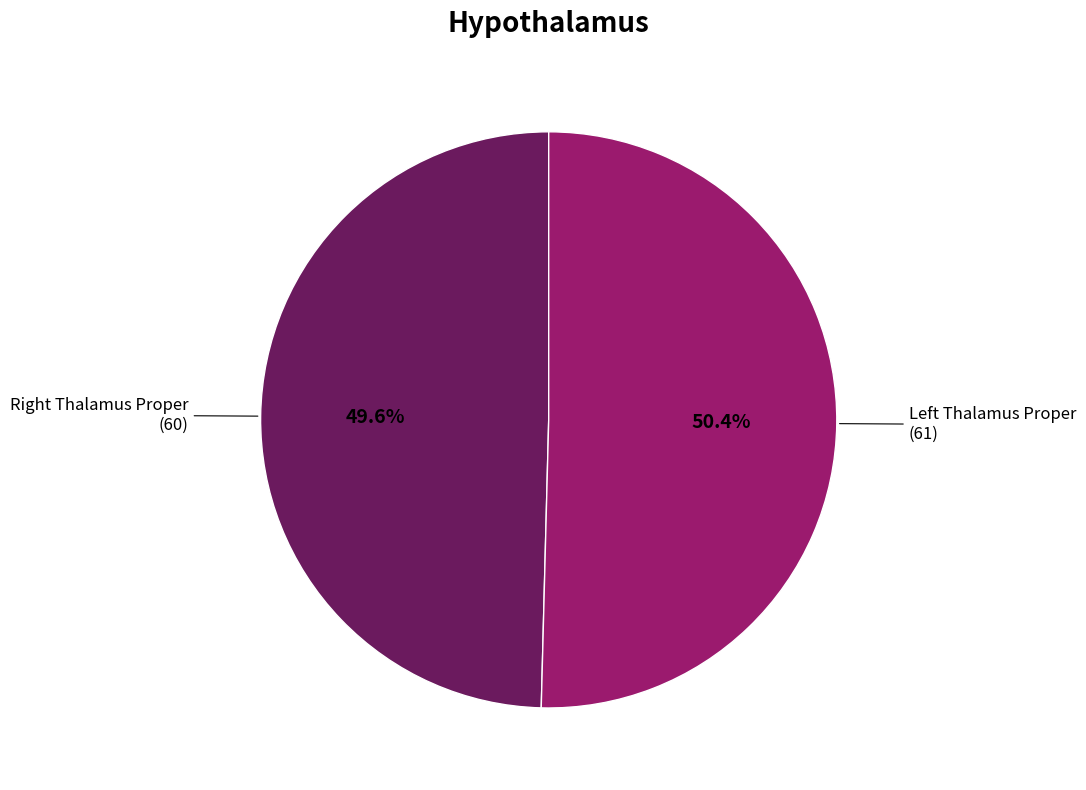

Is there any slice that represents more than half of the pie?

Yes